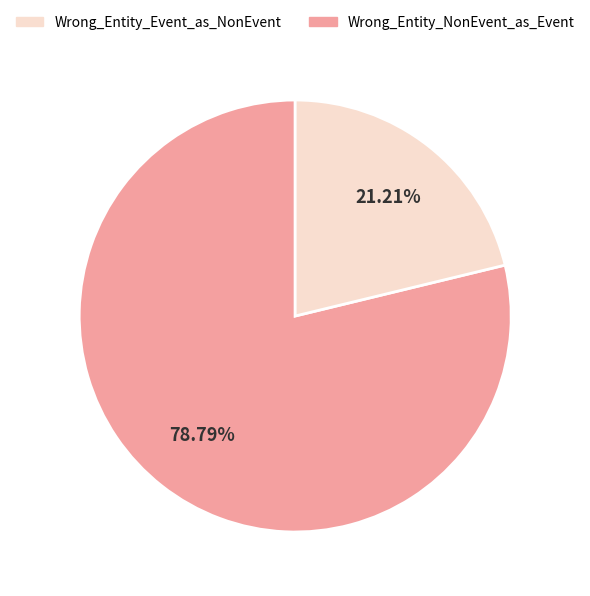

Does any single category account for the majority?

Yes